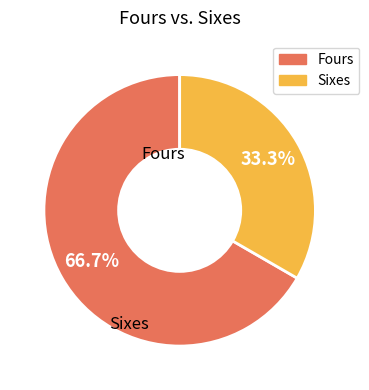

Is there any slice that represents more than half of the pie?

Yes